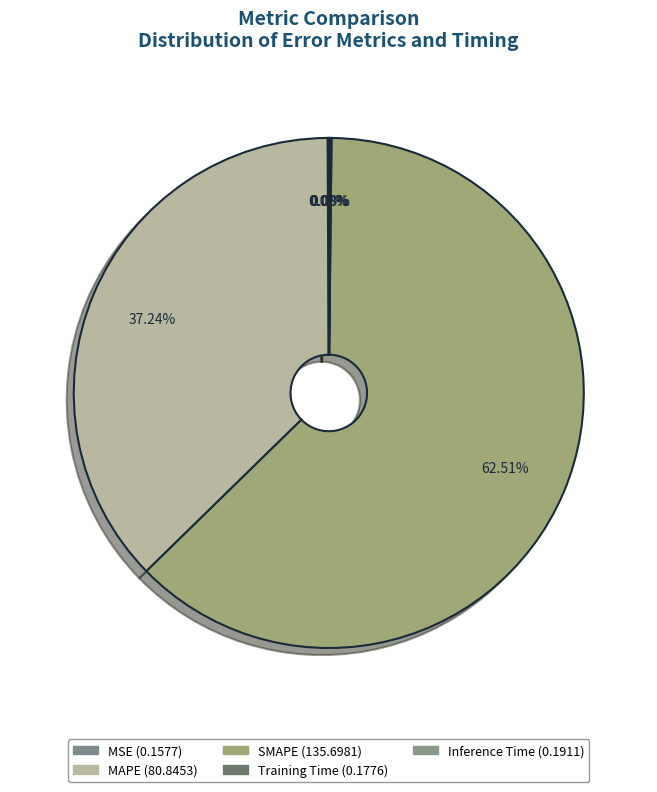

Which category has the smallest portion of the pie?

MSE